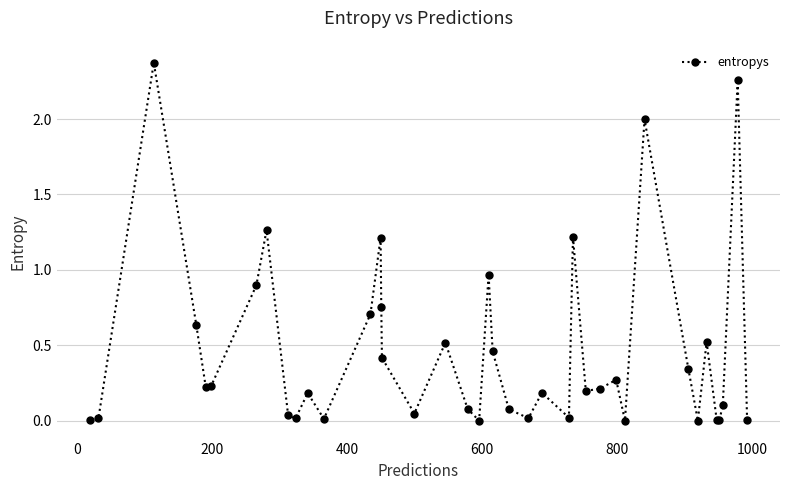

What is the value of the 19th point from the left?

0.1